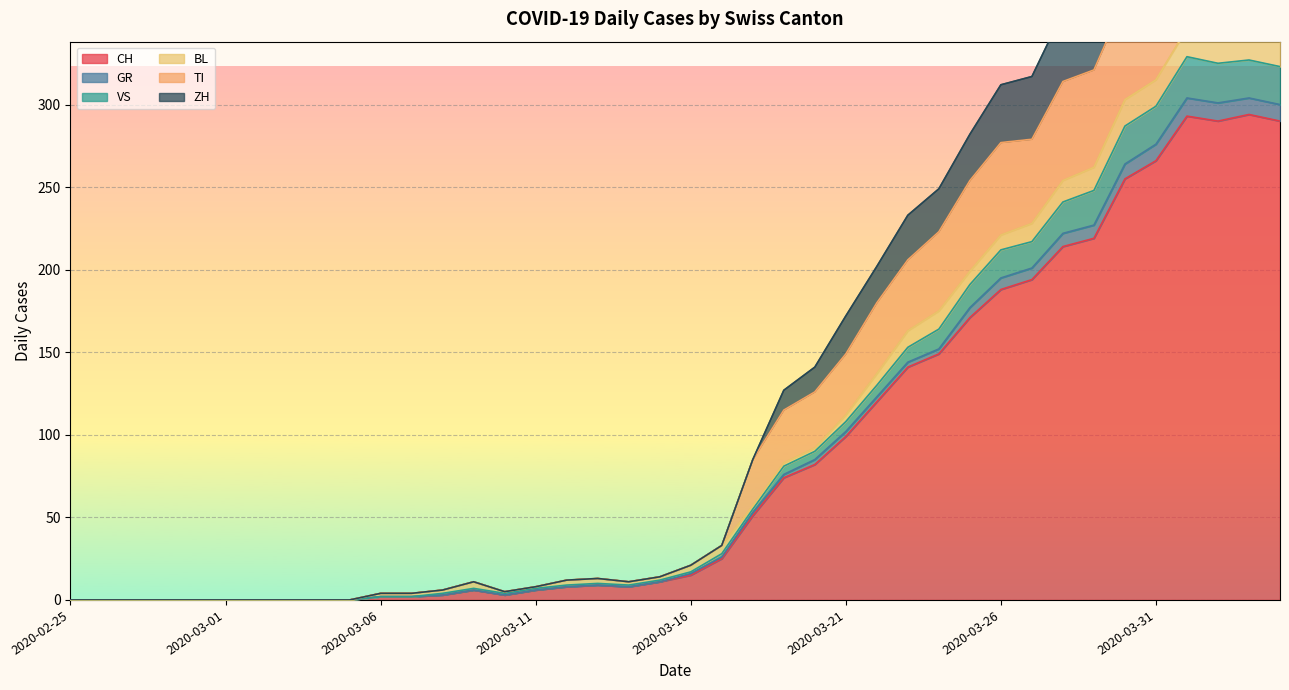

True or false: VS and CH intersect in this chart.

False